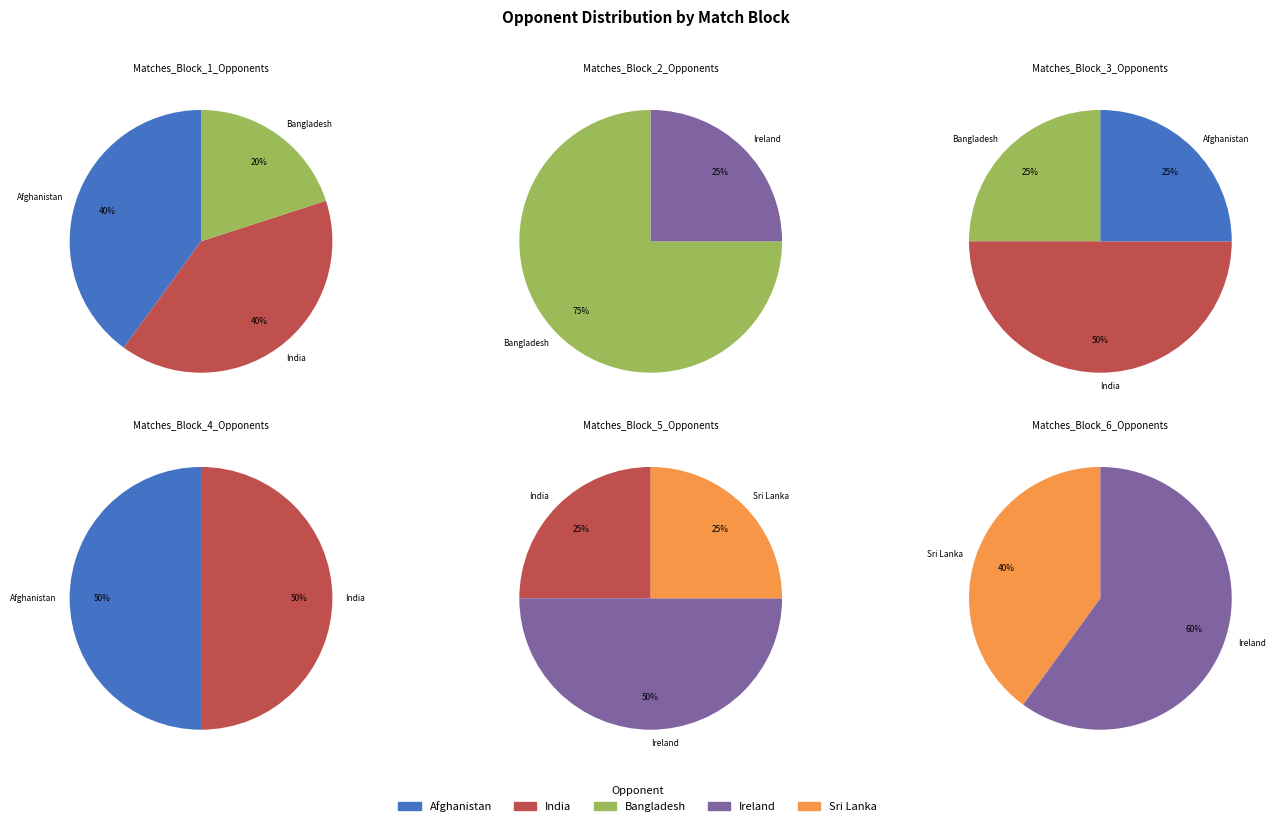

Between Afghanistan and Sri Lanka, which is larger?

Afghanistan